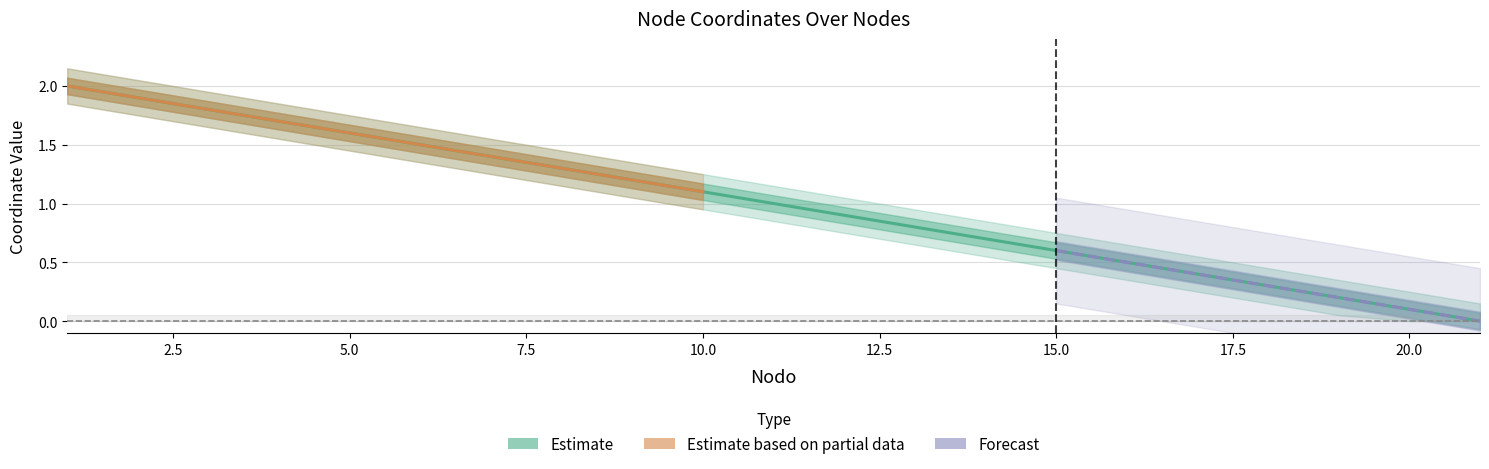

At which label is the value closest to 1?

11